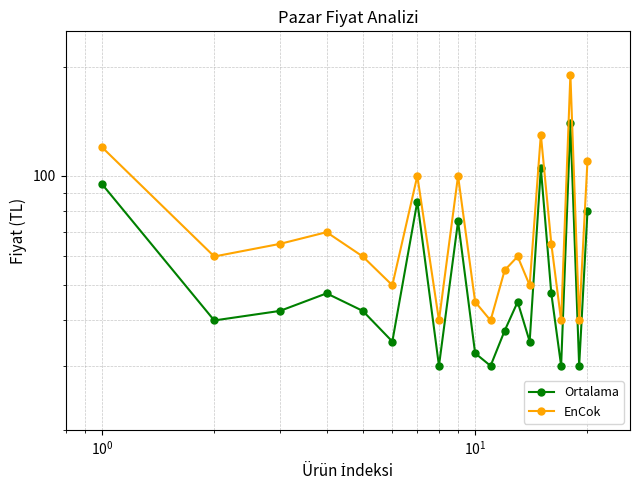

True or false: Ortalama has more than 1 points higher than both neighbors.

True